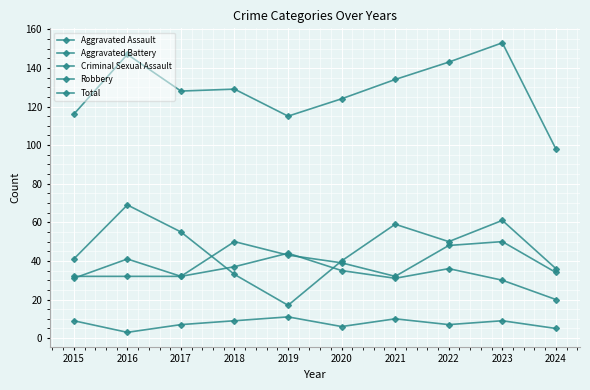

What is the difference between the second highest and second lowest values in the Total series?

32